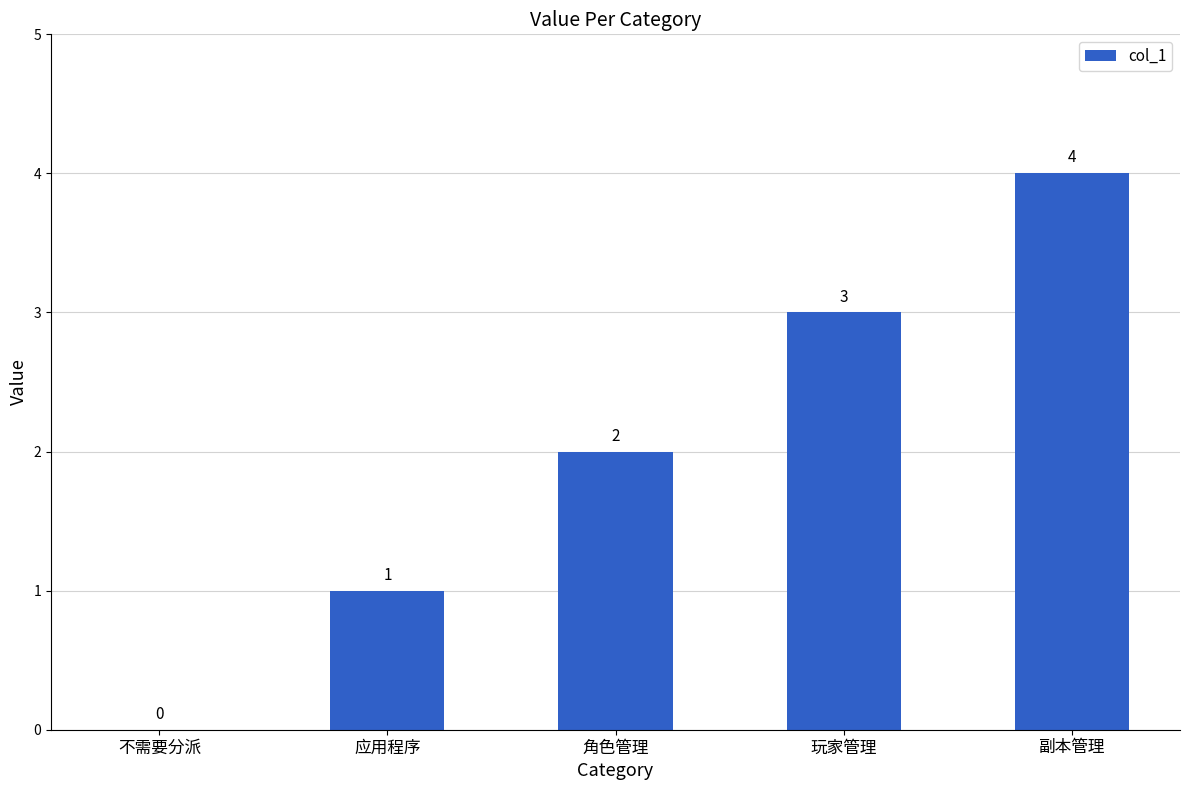

Where is the data nearest to the value 2?

角色管理